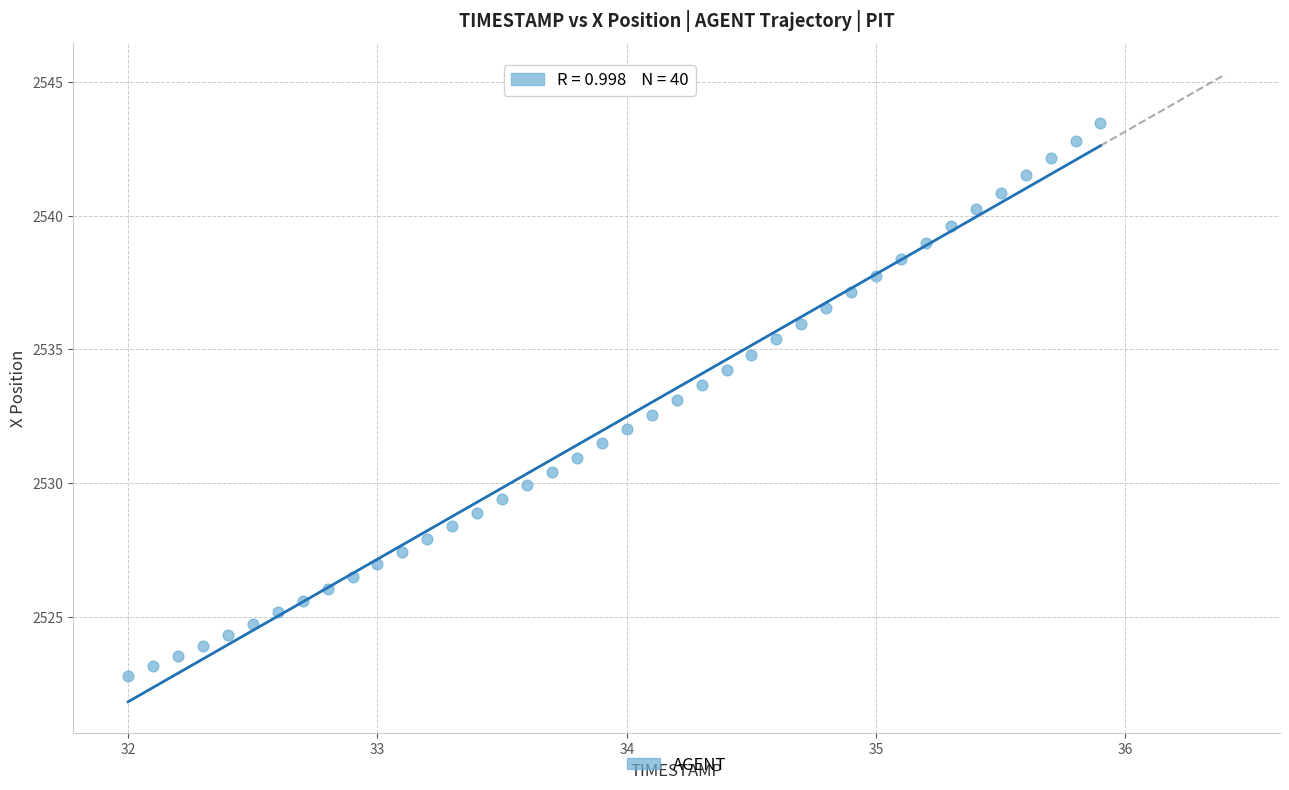

What is the range of Y values (max minus min)?

20.7